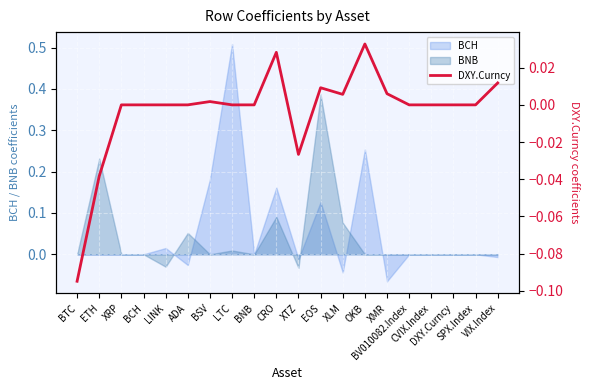

True or false: the data shows -0.0 at XRP.

False